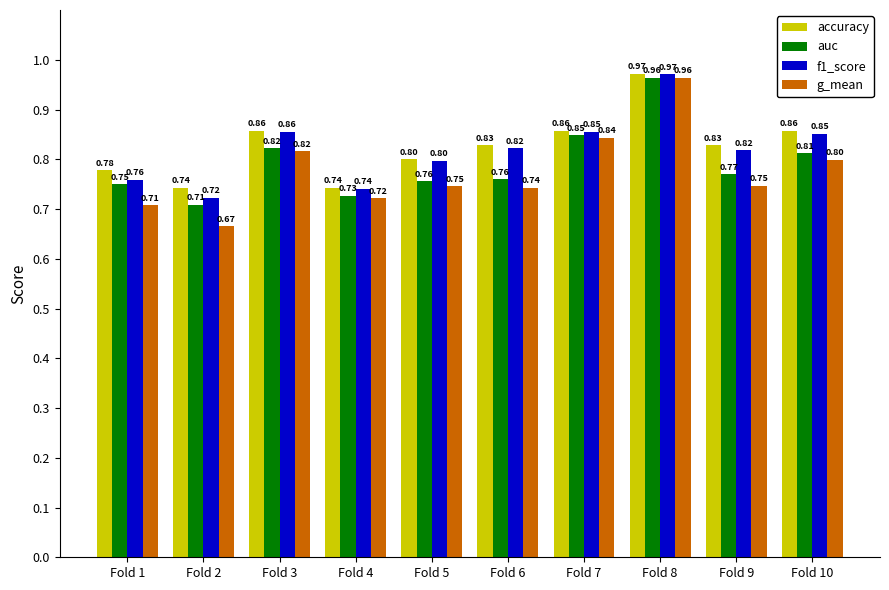

How many groups of bars are there?

10